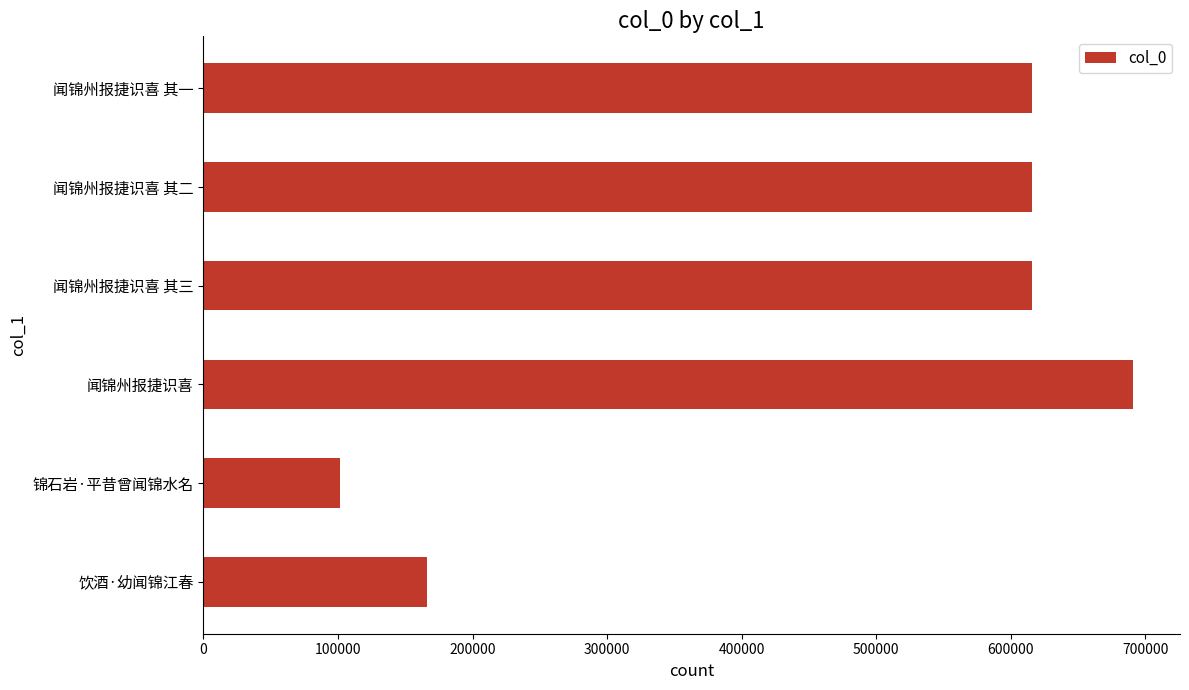

What value does the data have at 锦石岩·平昔曾闻锦水名, to the nearest 10?

101870